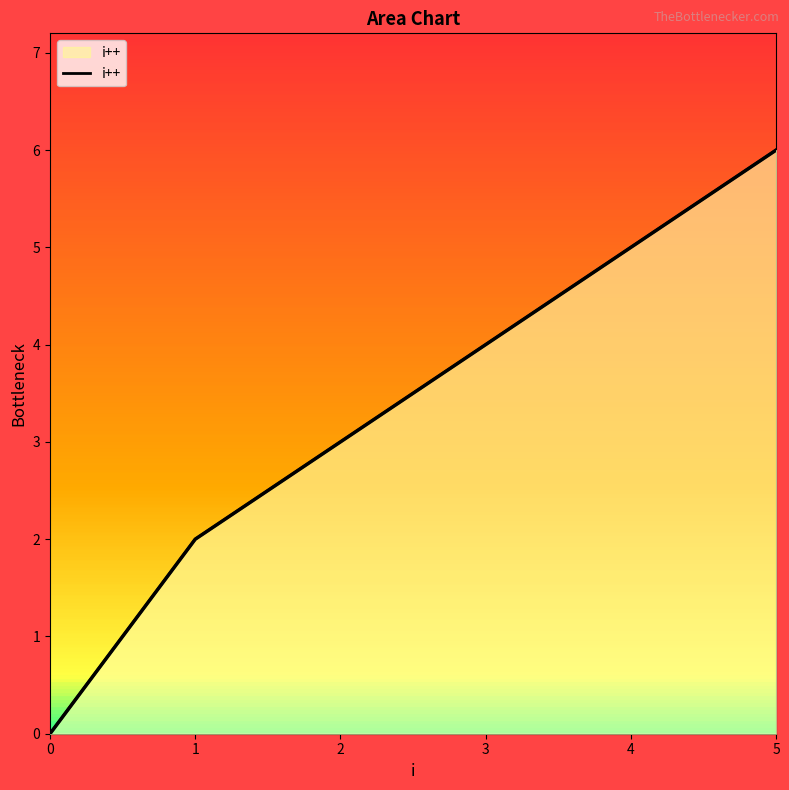

The chart shows a value of 2 at 1. True or false?

True